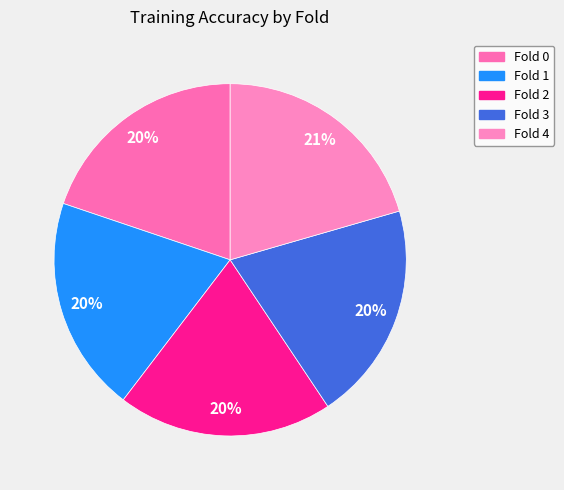

Is there a majority slice in this chart?

No